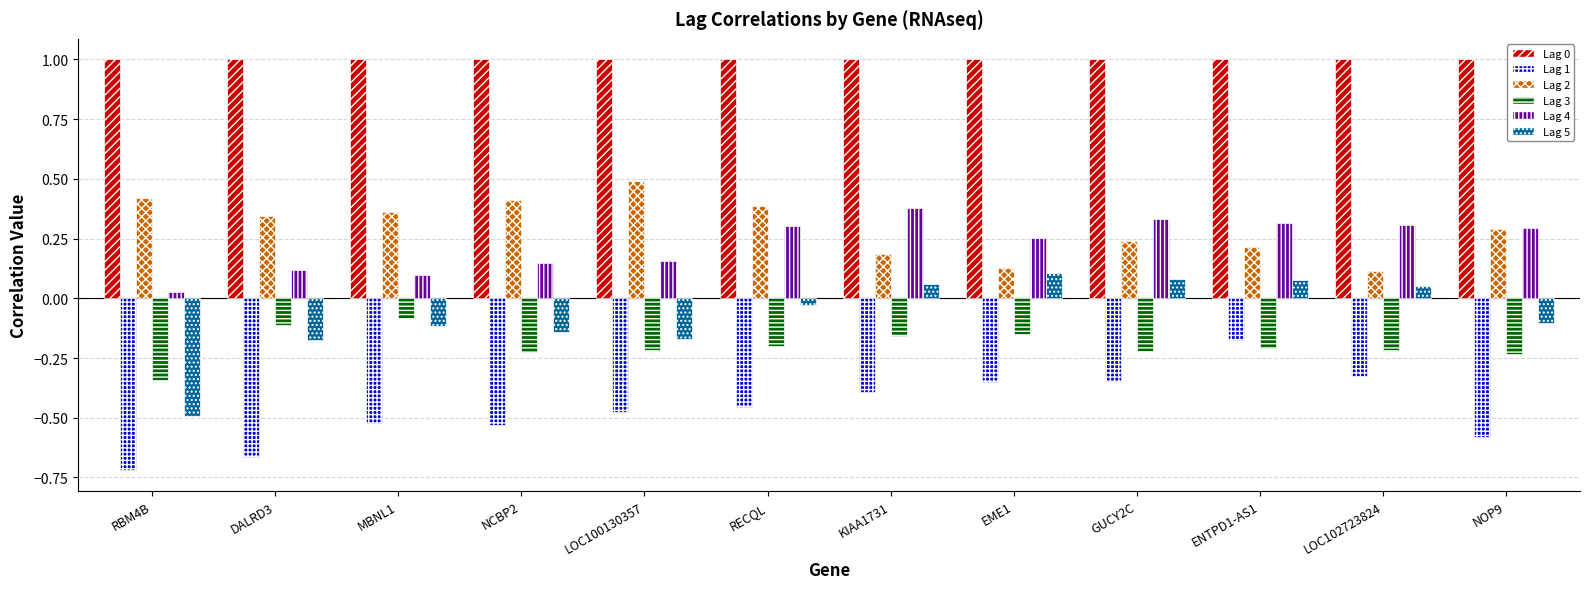

At which category is the sum across all series the highest?

ENTPD1-AS1